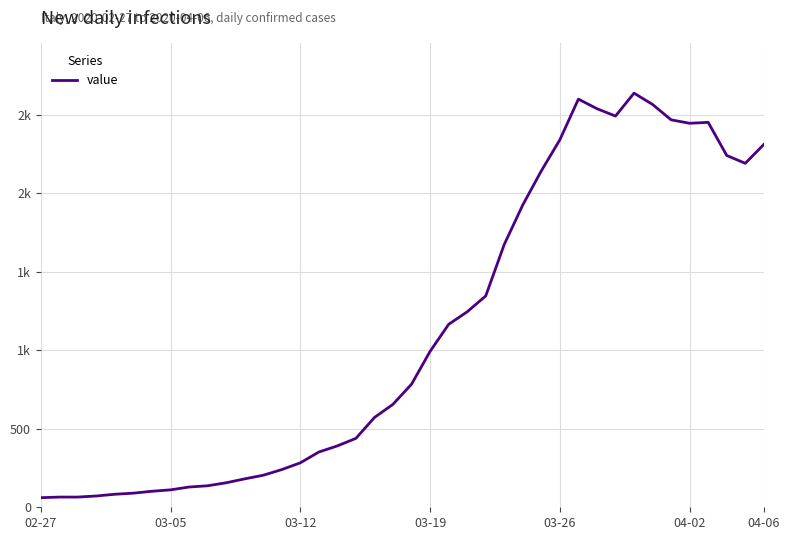

Does the chart display data point markers on the line(s)?

No